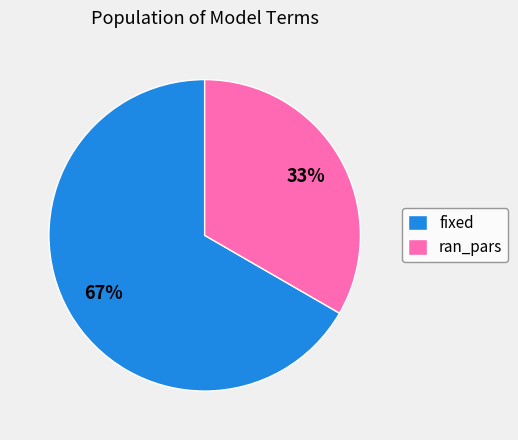

What percentage is the fixed slice, to the nearest percent?

67%